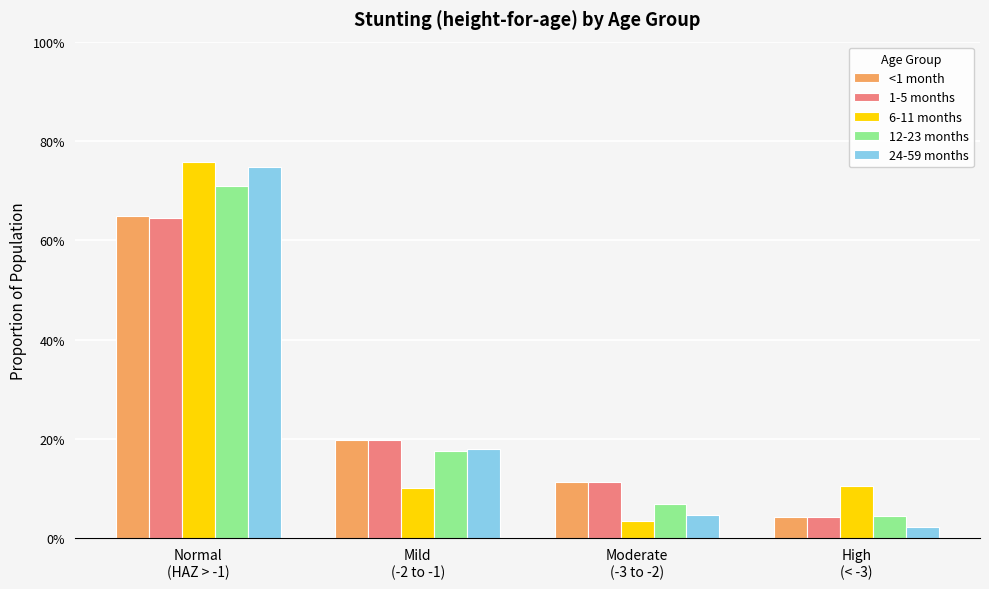

The value of 6-11 months at Mild
(-2 to -1) is 0.2. True or false?

False